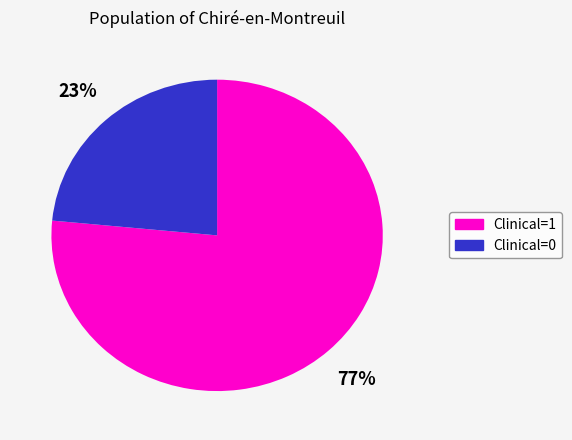

Rank the categories by value from lowest to highest.

Clinical=0, Clinical=1